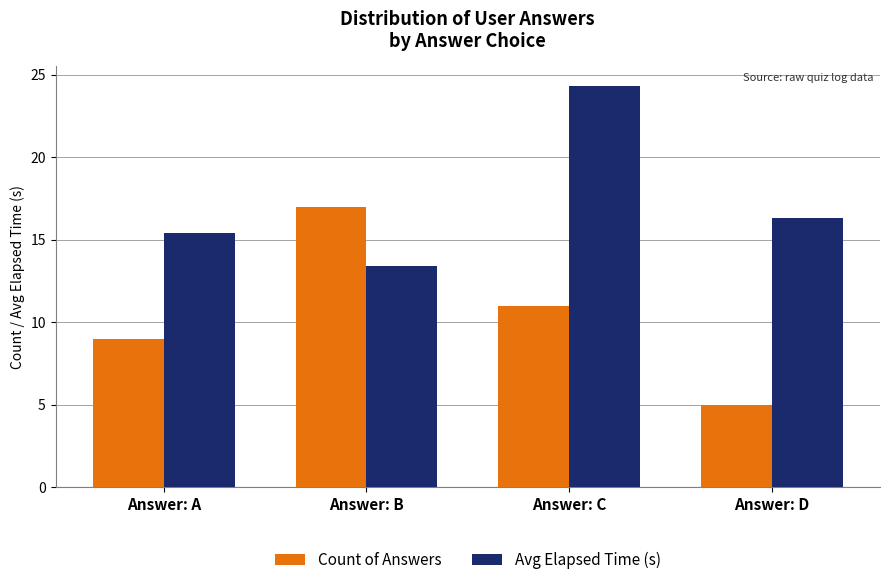

Which label corresponds to the largest value in the chart?

Answer: C